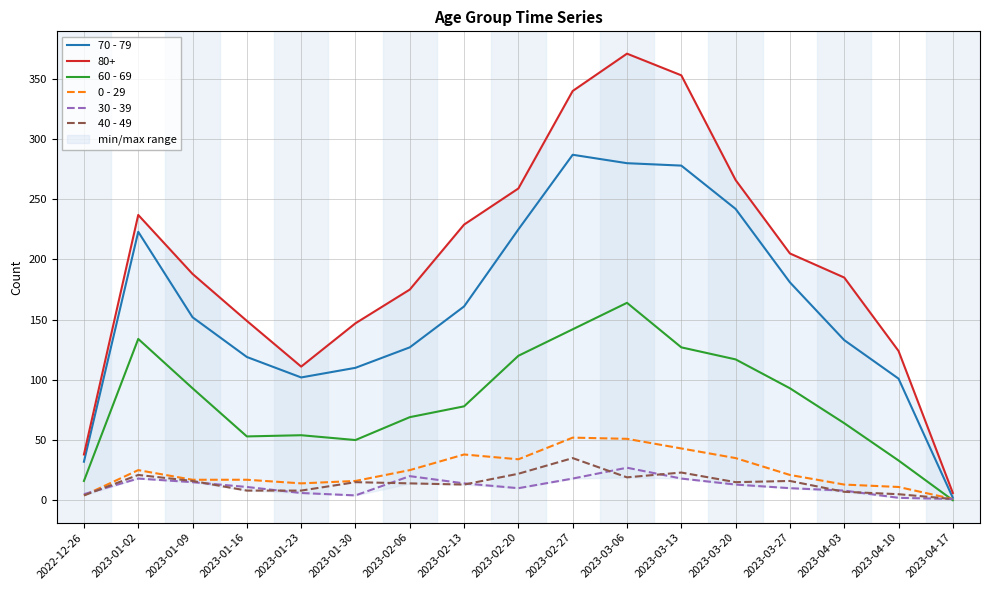

At how many categories does at least one series exceed 209?

6